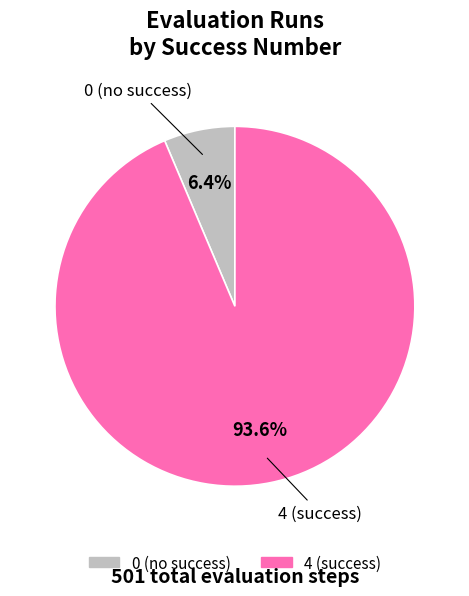

Count the number of slices in the pie.

2